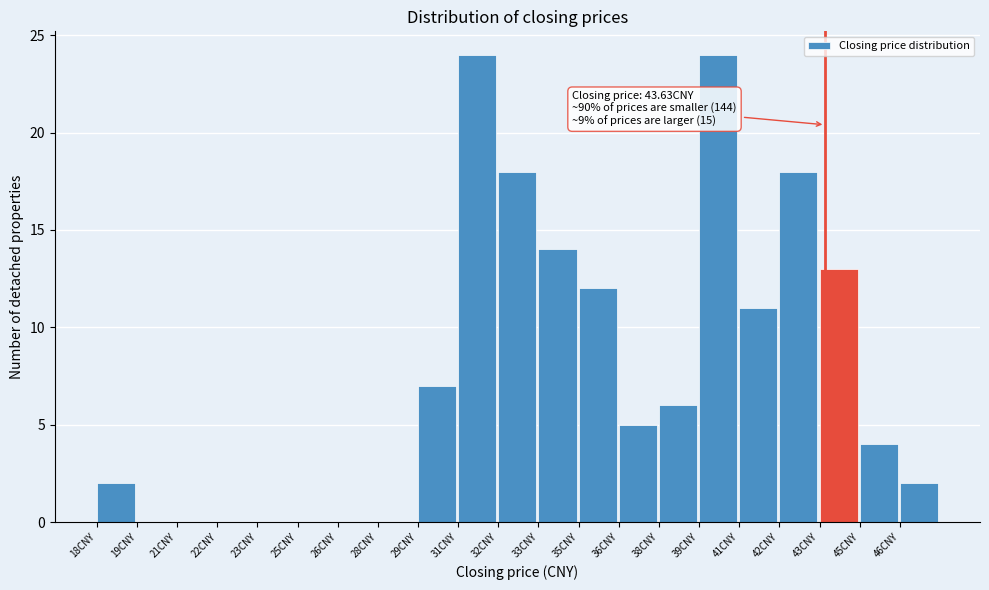

Reading left to right, list all the values displayed in this chart.

18CNY=2	19CNY=0	21CNY=0	22CNY=0	23CNY=0	25CNY=0	26CNY=0	28CNY=0	29CNY=7	31CNY=24	32CNY=18	33CNY=14	35CNY=12	36CNY=5	38CNY=6	39CNY=24	41CNY=11	42CNY=18	43CNY=13	45CNY=4	46CNY=2